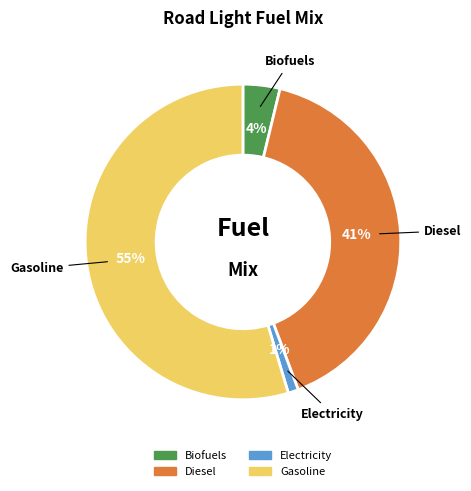

Is there a majority slice in this chart?

Yes